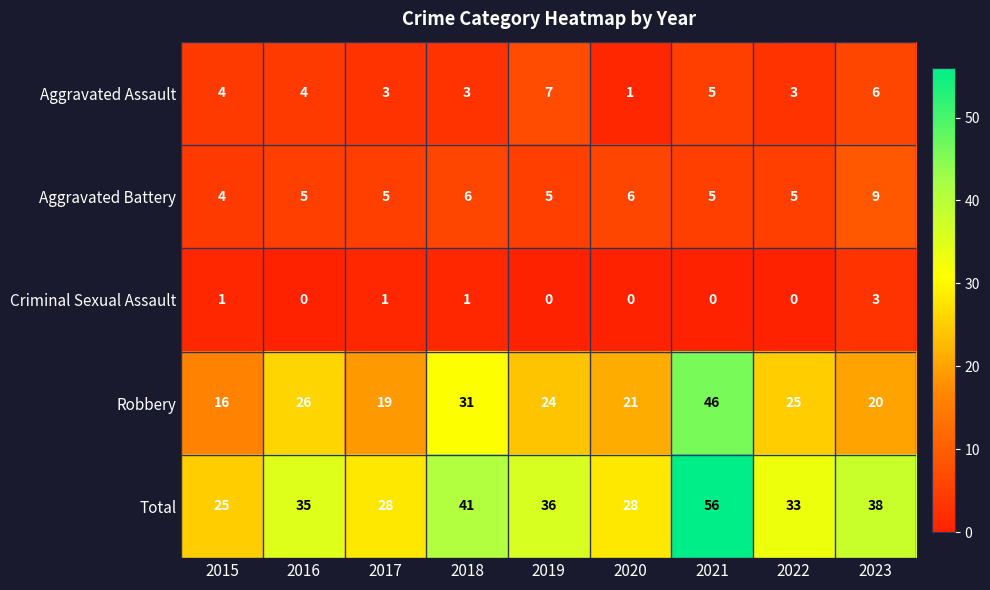

What is the difference between the maximum and minimum values in the Total series?

31